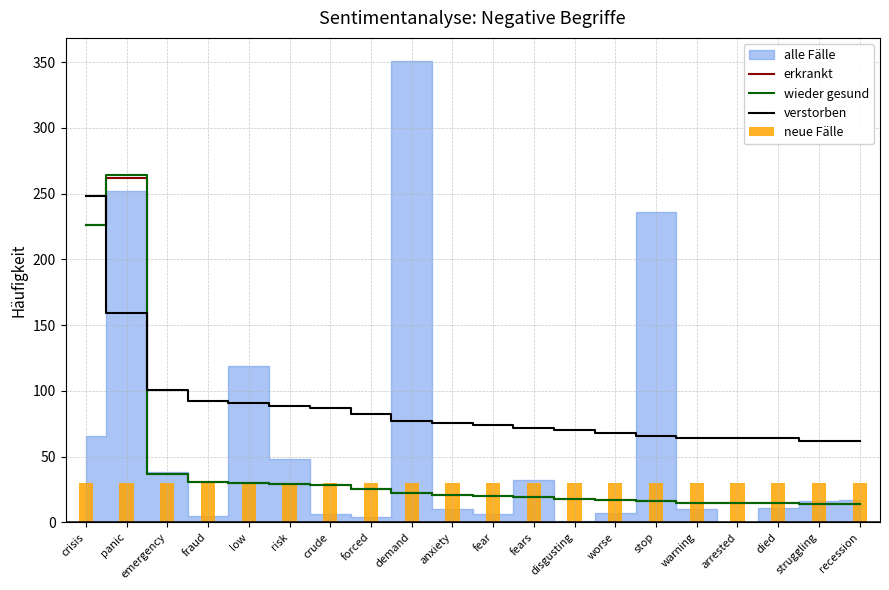

At how many categories does at least one series exceed 127?

2